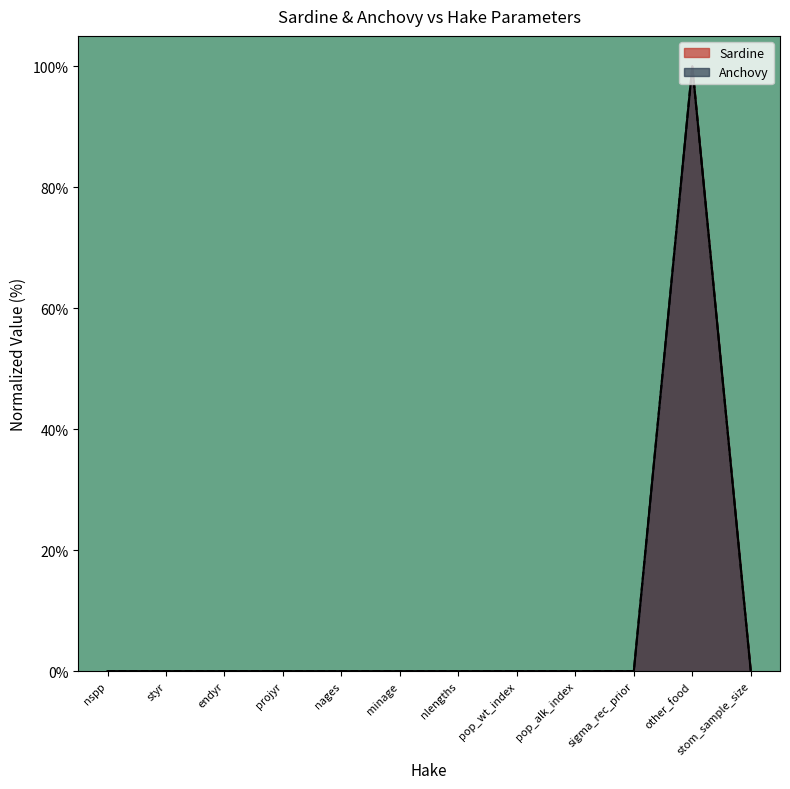

Does the chart display data point markers on the line(s)?

No